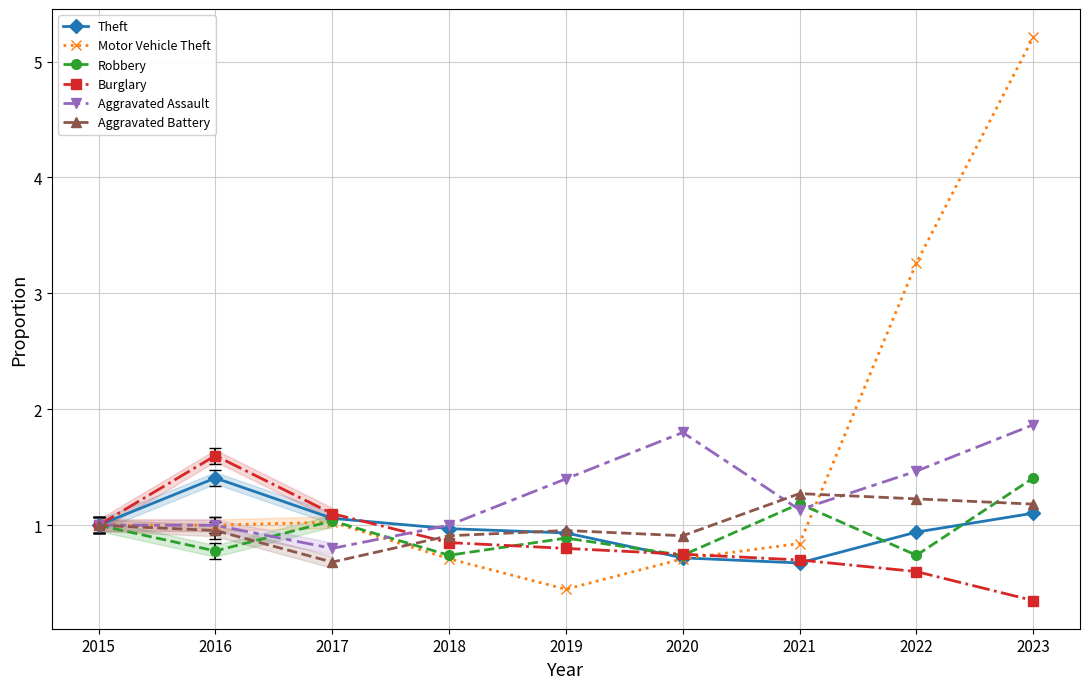

Which series has the widest spread of values?

Motor Vehicle Theft